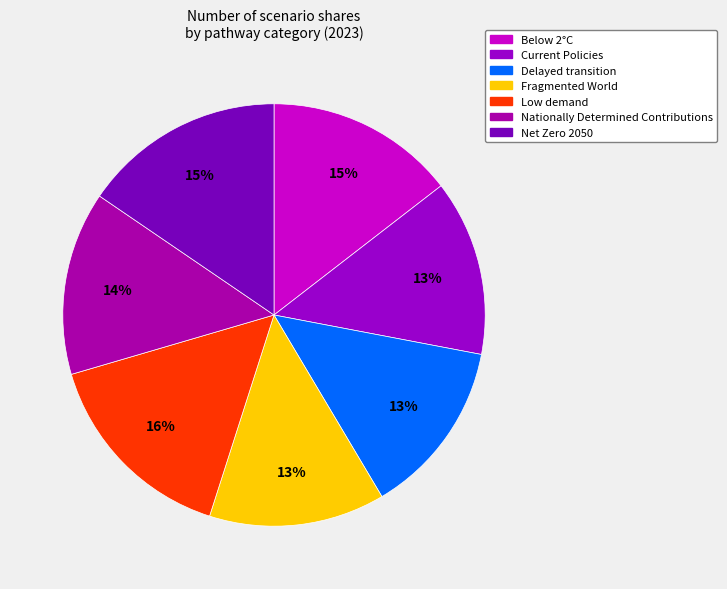

Does Nationally Determined Contributions represent more than half of the total?

No